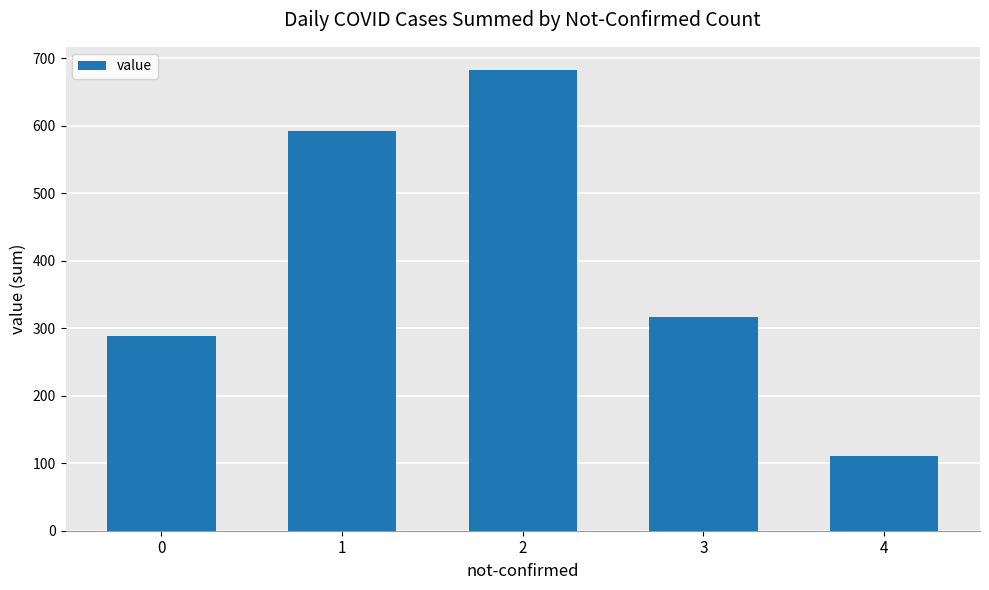

At which label is the value closest to 397?

3